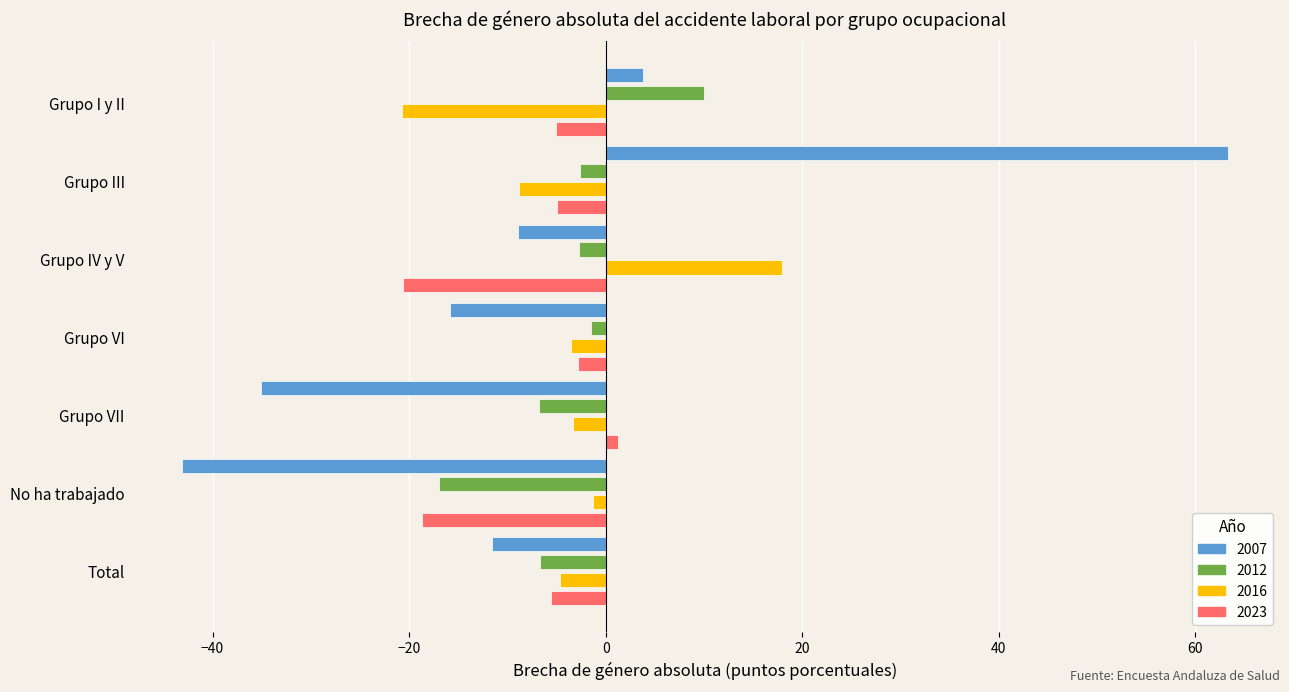

Which category has the highest value in the 2016 series?

Grupo IV y V